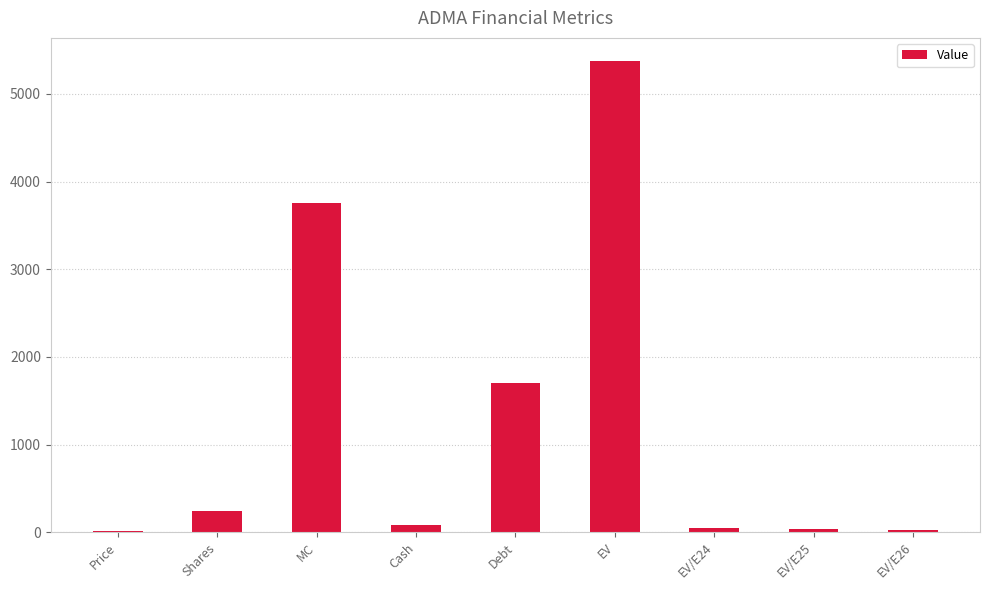

What is the change in value from Price to EV/E24?

+35.7